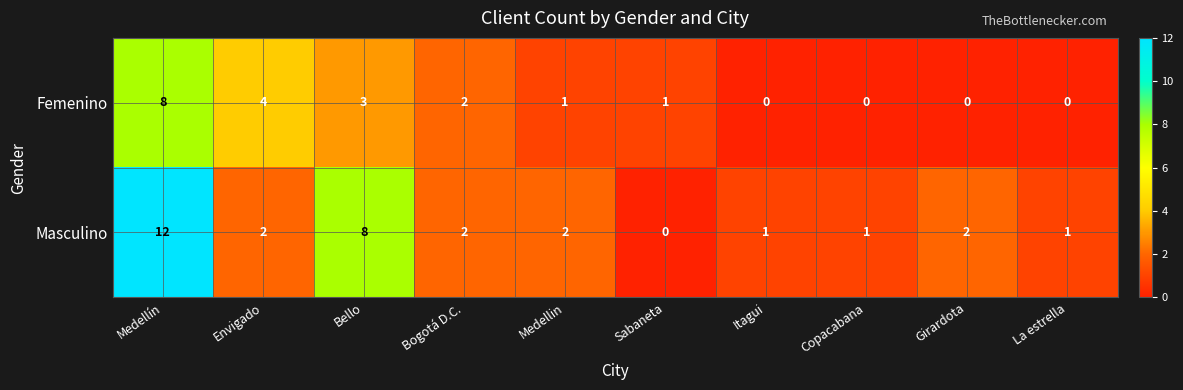

How many values in the Femenino series are below 1?

4